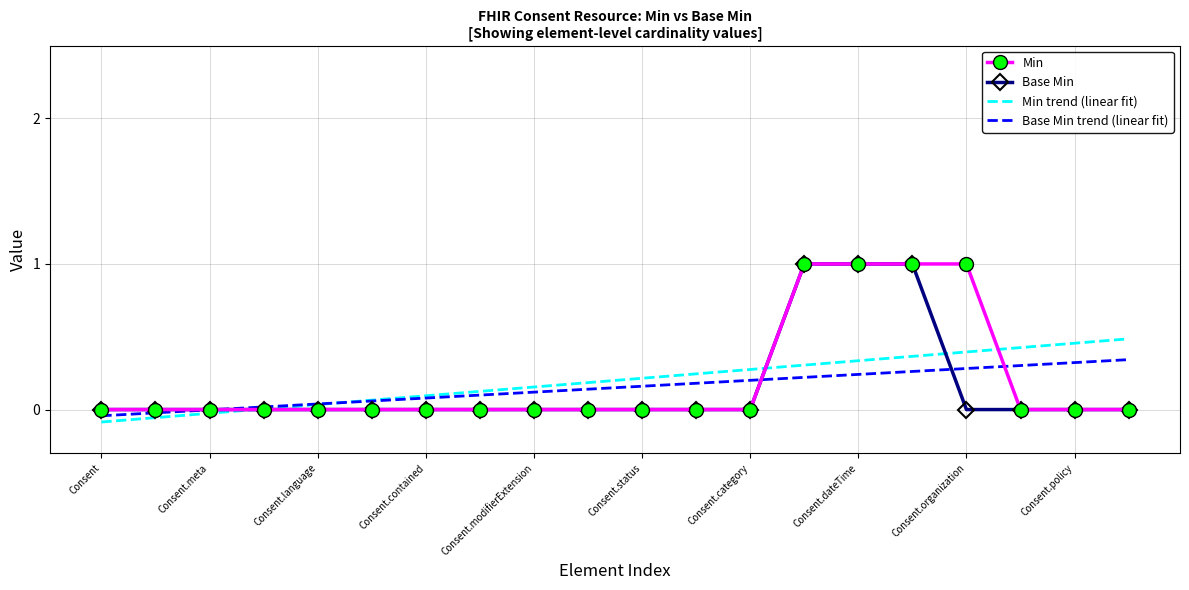

What is the maximum value for Min?

1.0